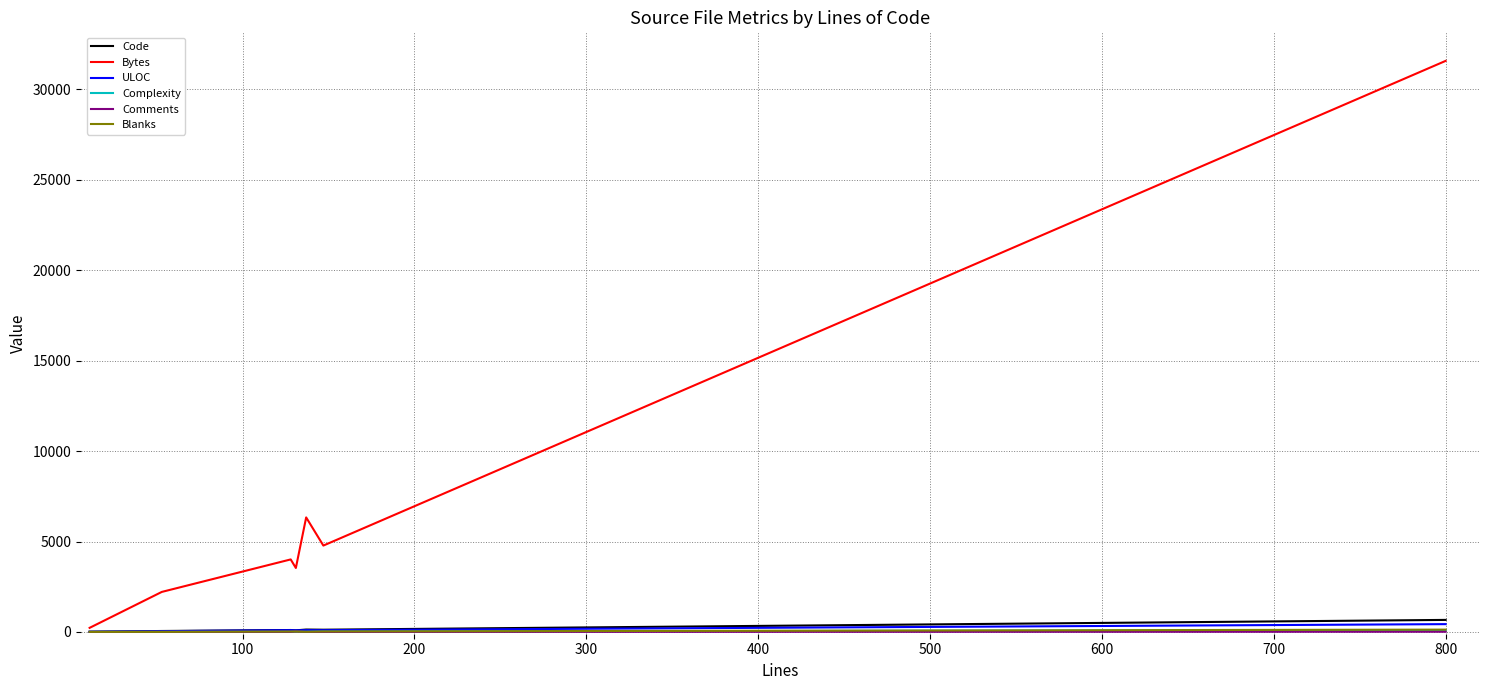

Which series has the largest total across all categories?

Bytes